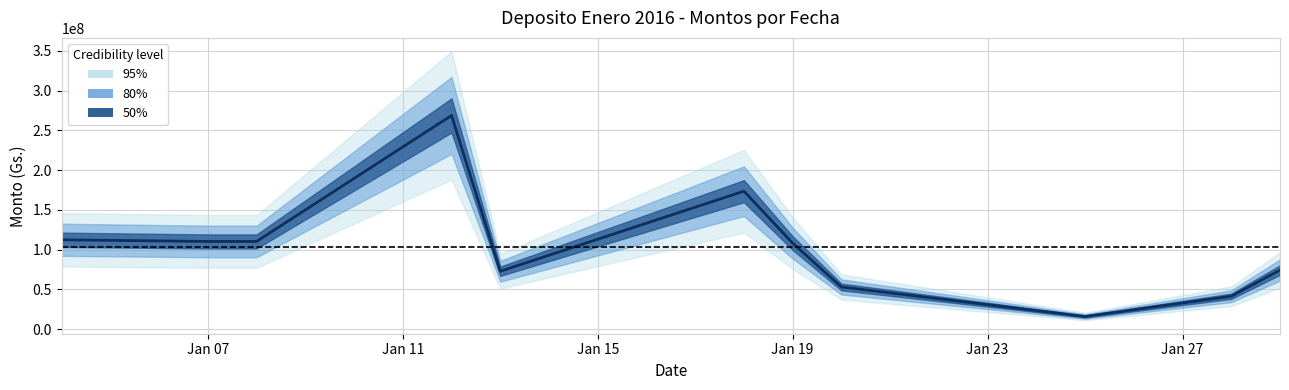

At which category does the data reach its first local peak?

2016-01-12